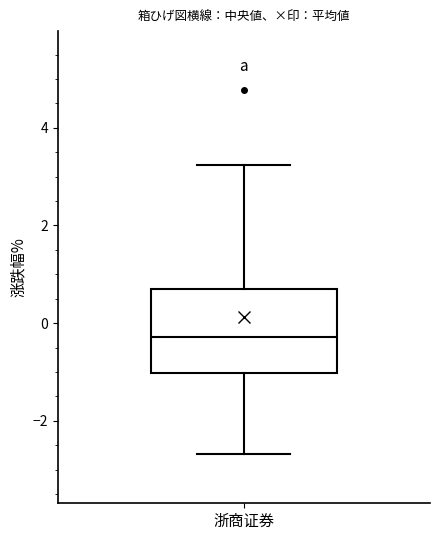

Read this box plot against the y-axis: the position of the median line, the range covered by the box, and the ends of both whiskers. The values are not printed on the chart, so give them approximately, as read against the axis.

median -0.2, box -1.0 to 0.6, whiskers -2.6 to 3.2